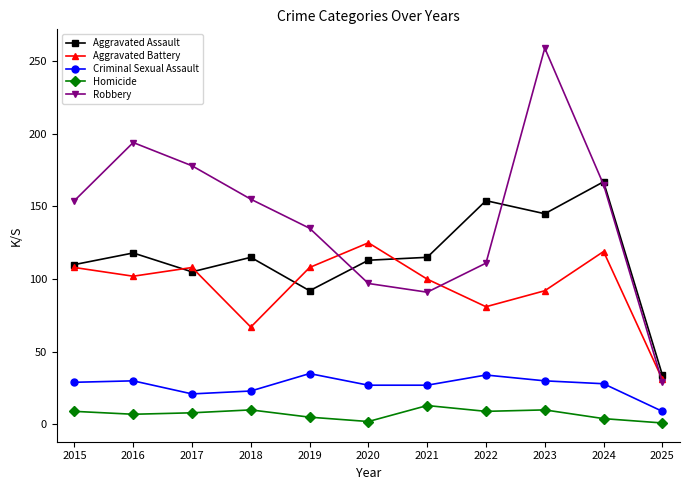

At which label does Homicide first exceed 8?

2015